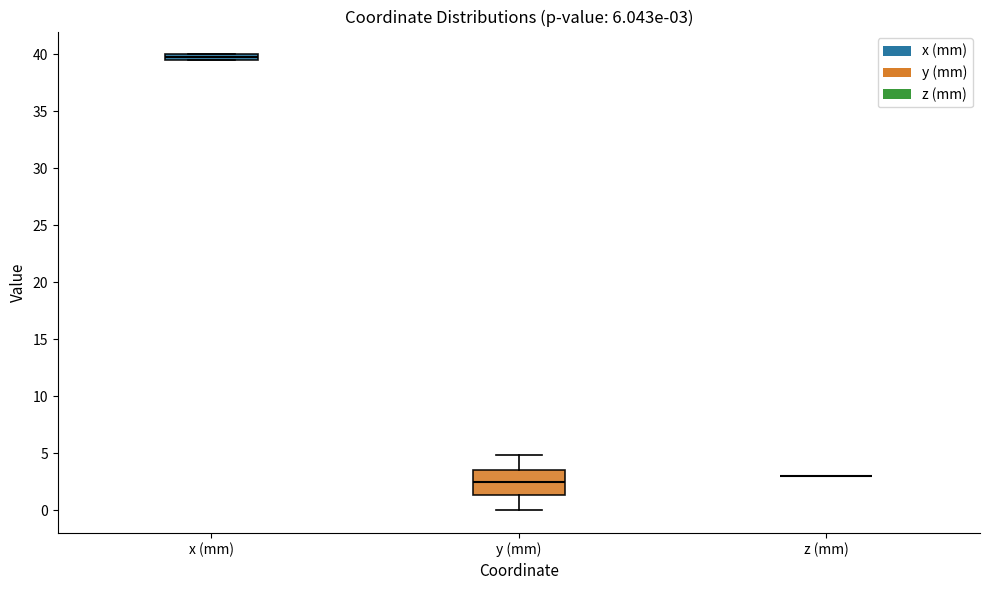

Comparing the boxes themselves (not the whiskers), which one is the tallest?

y (mm)